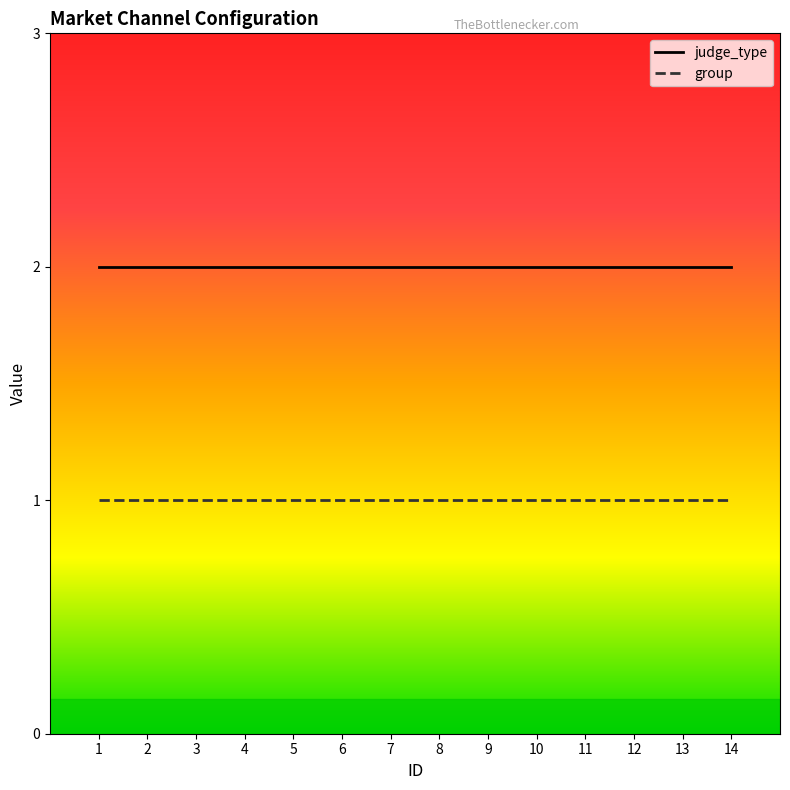

Rank the series by their maximum value, from lowest to highest.

group, judge_type